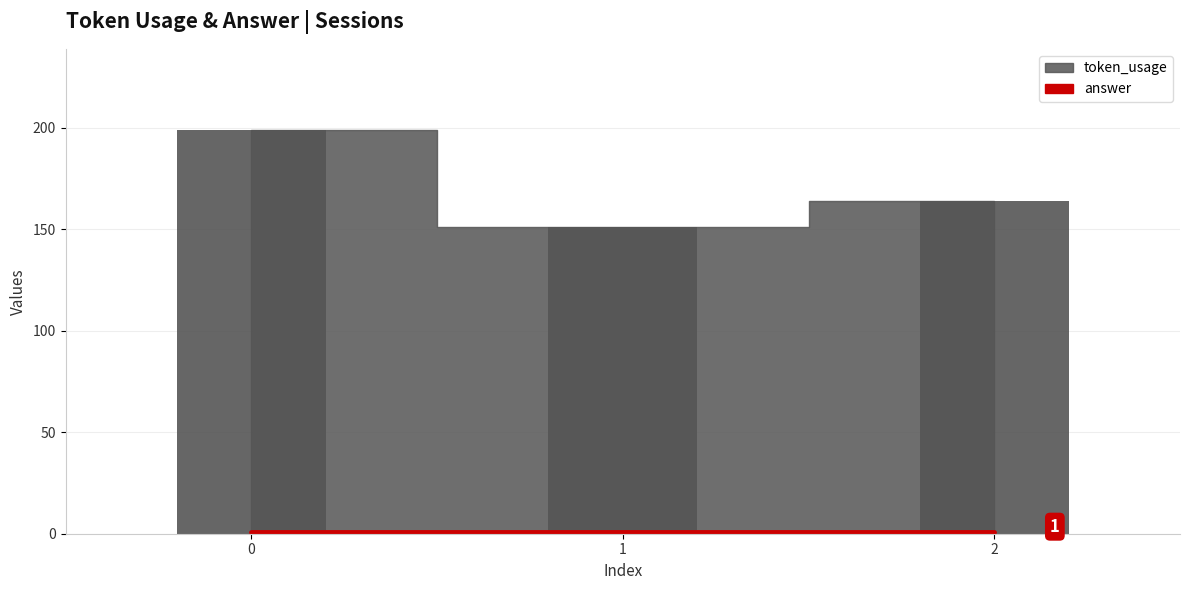

Is it true that the value at 2 is 237?

False